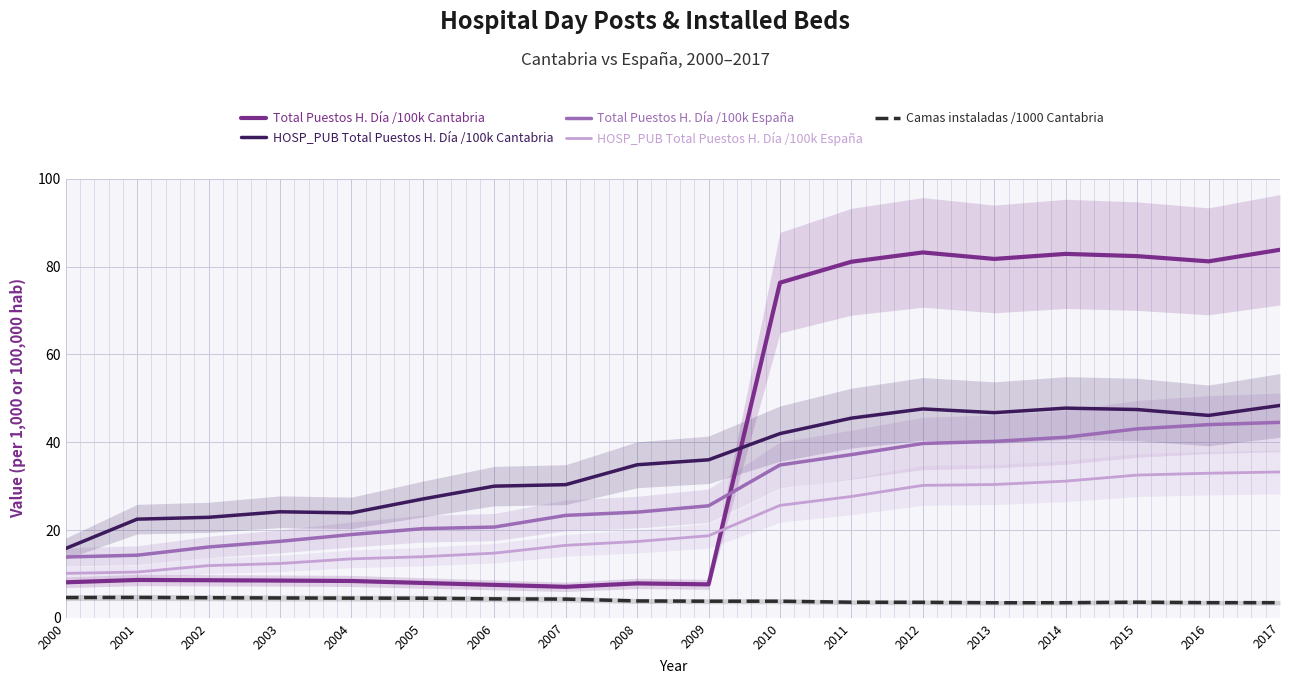

True or false: HOSP_PUB Total Puestos H. Día /100k España has a value of 18.7 at 2009.

True